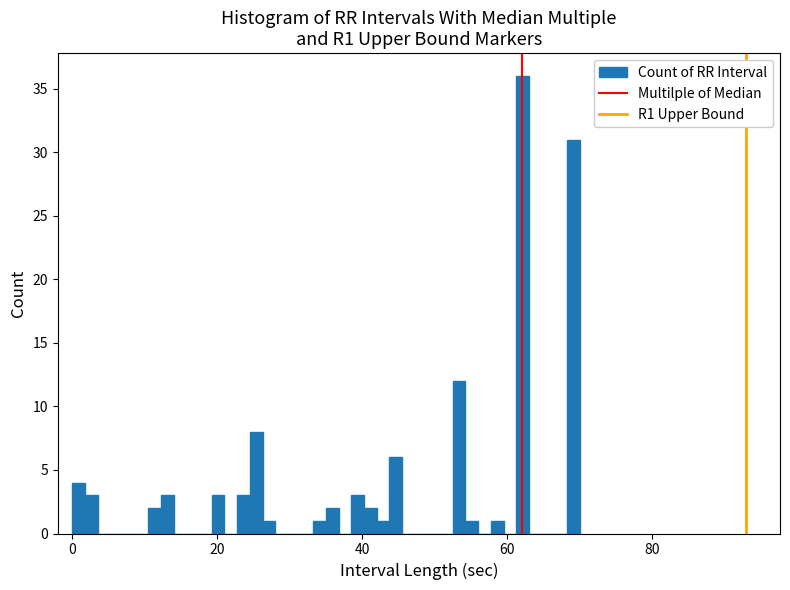

Around what value on the x-axis is the tallest bar? Give the approximate position of its centre, as read against the axis.

62